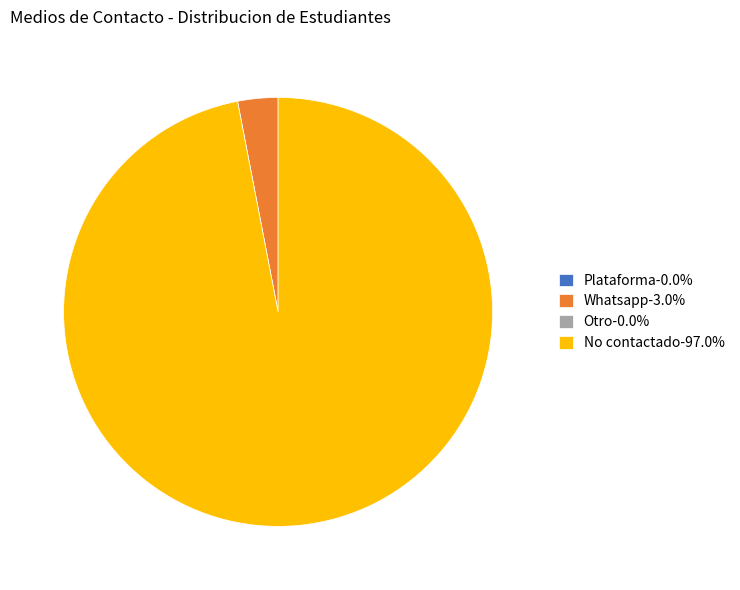

True or false: No contactado accounts for 88% of the total.

False